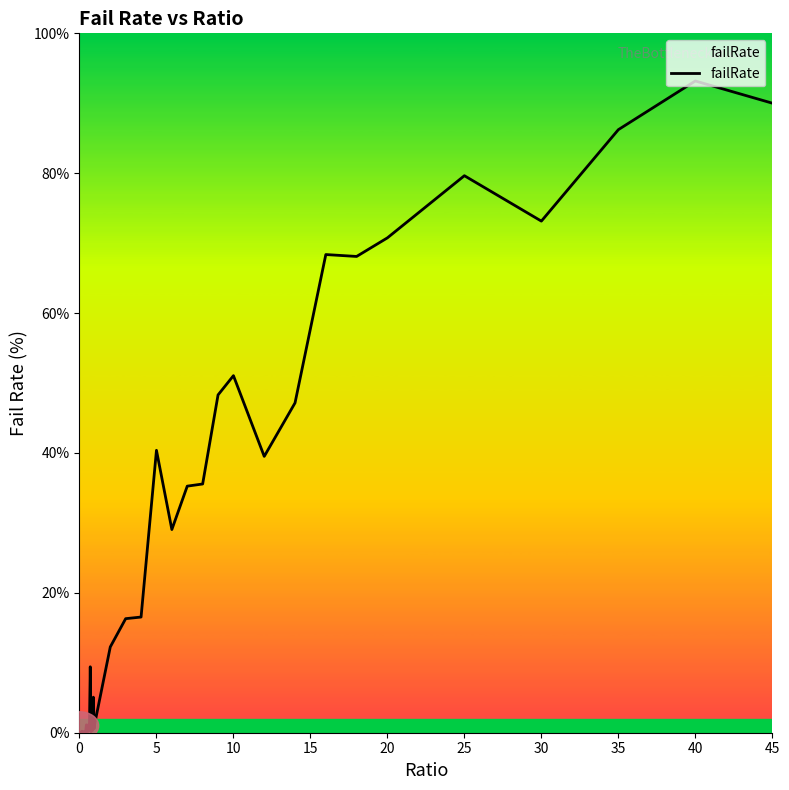

What is the difference between the maximum and minimum values?

93.2